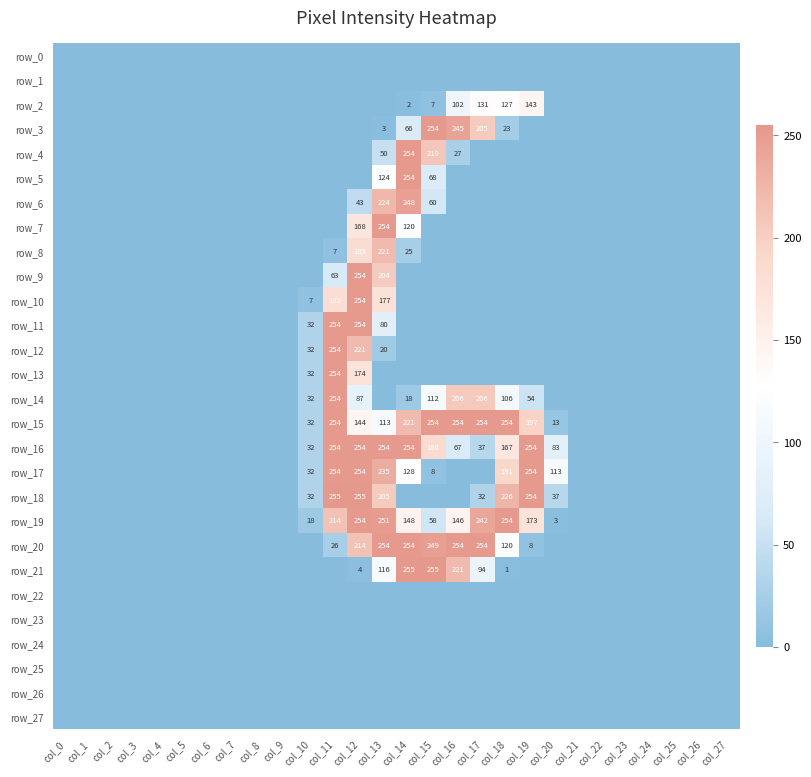

How many values in row_21 are above zero?

7